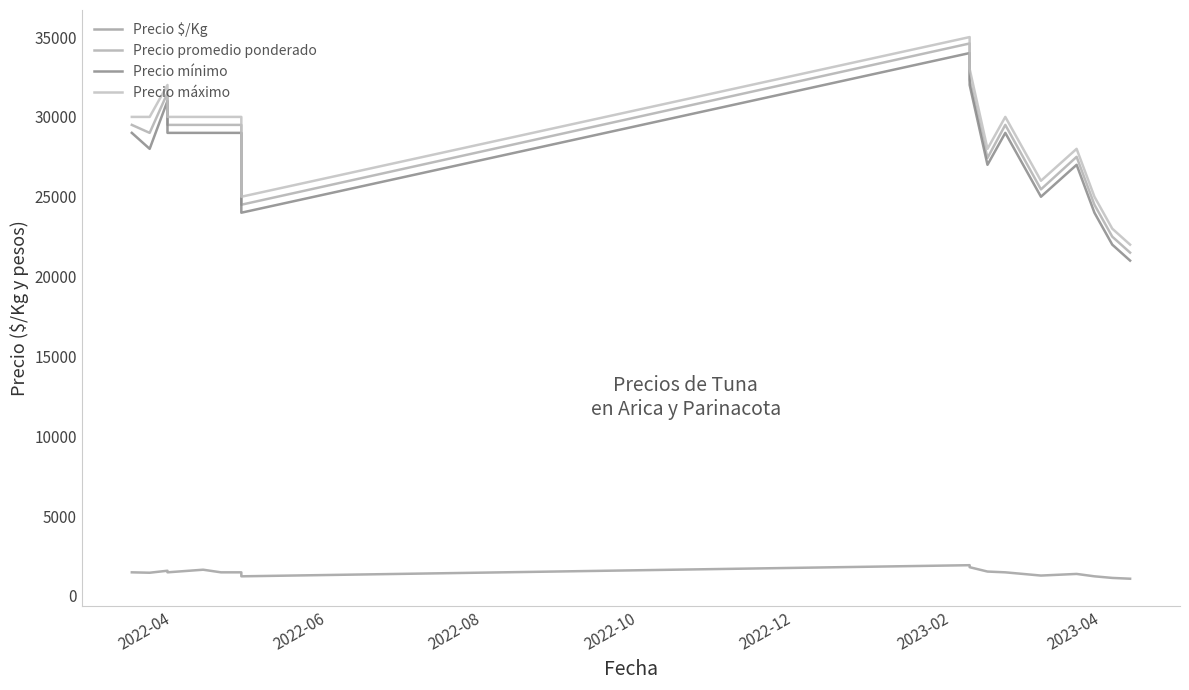

Does the chart display data point markers on the line(s)?

No